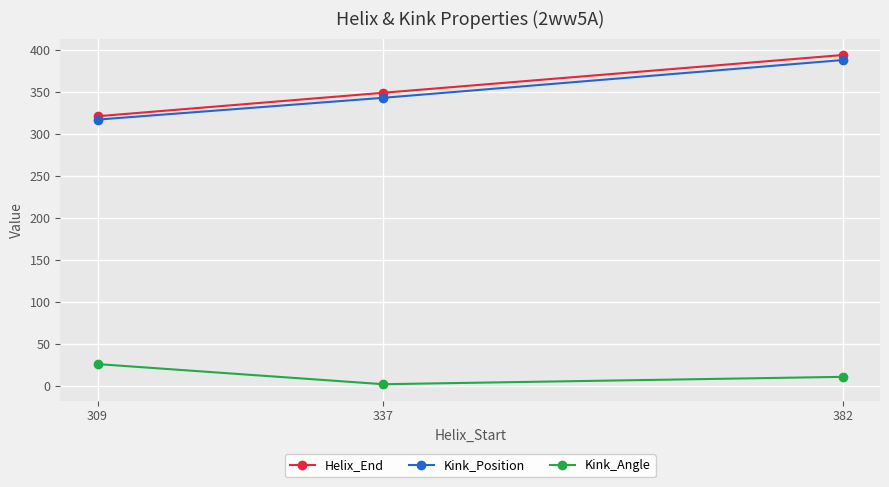

What is the difference between the highest and lowest values at 382?

383.6